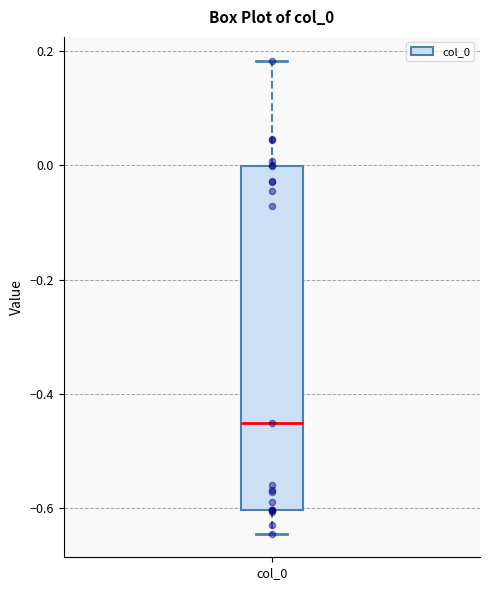

Read this box plot against the y-axis: the position of the median line, the range covered by the box, and the ends of both whiskers. The values are not printed on the chart, so give them approximately, as read against the axis.

median -0.46, box -0.60 to 0.00, whiskers -0.64 to 0.18